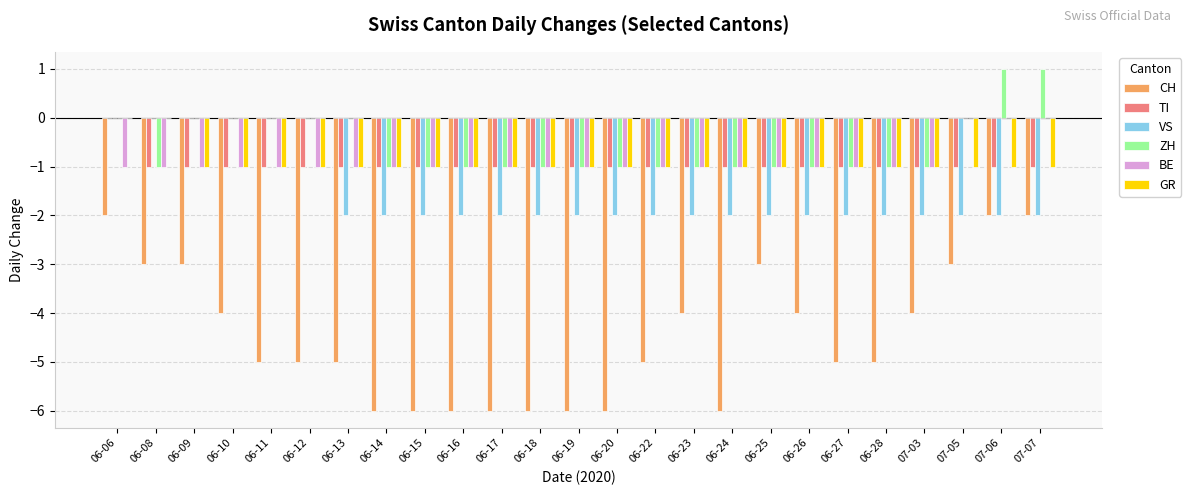

Between 06-19 and 07-05, which series saw the biggest shift?

CH